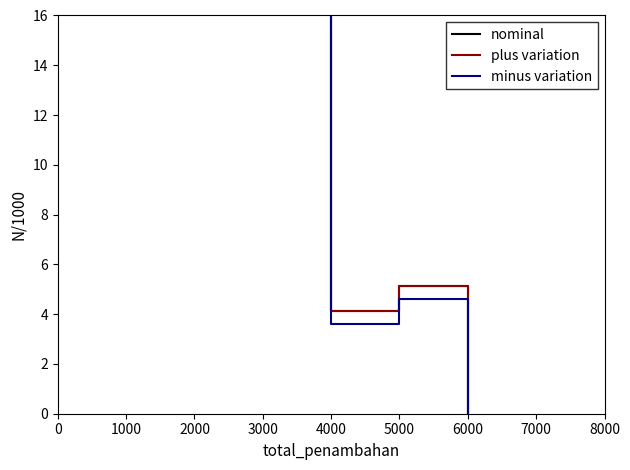

How many bars are there in total?

12